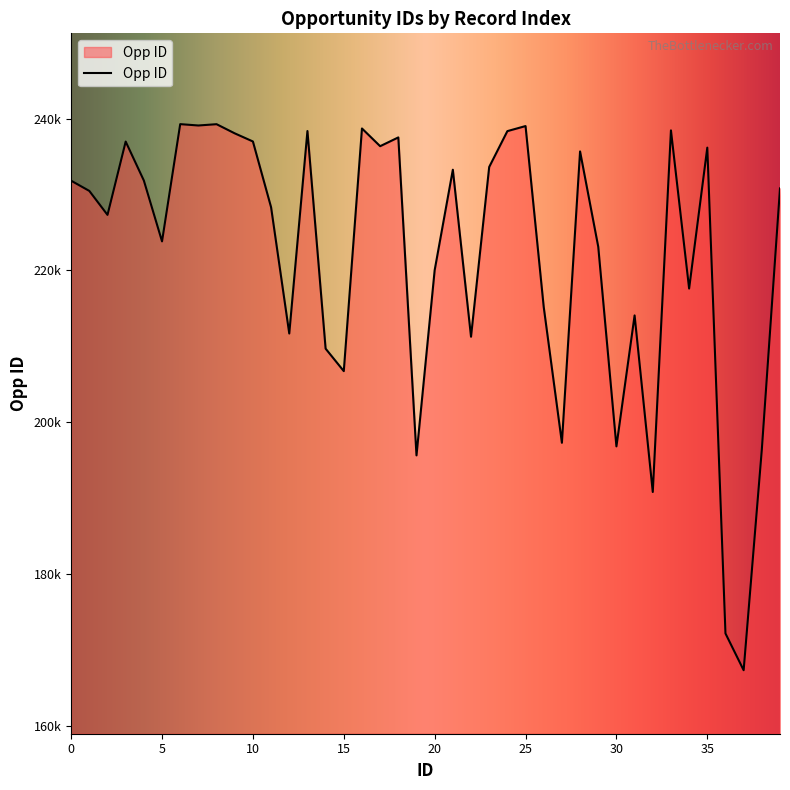

Does the chart have visible grid lines?

No